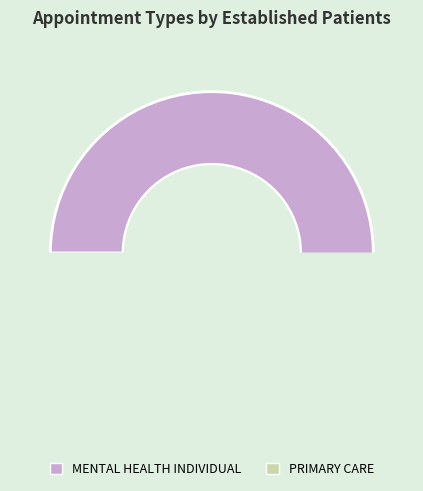

Which slice is the largest?

MENTAL HEALTH INDIVIDUAL